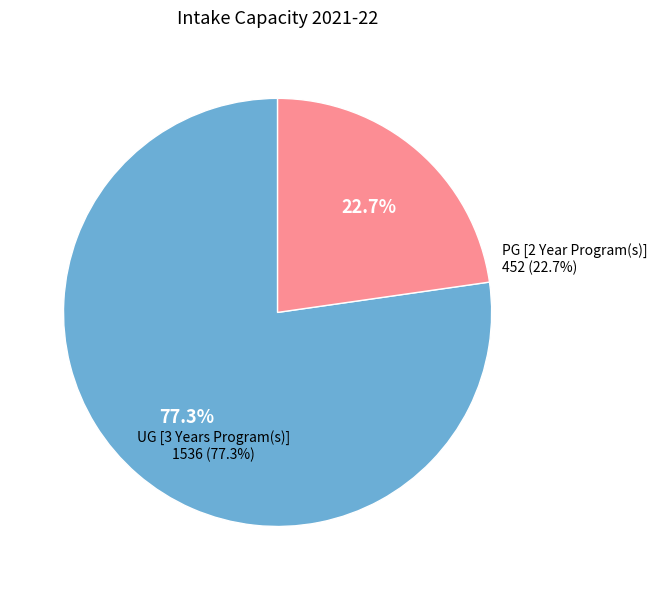

Rank the categories by value from highest to lowest.

UG [3 Years Program(s)], PG [2 Year Program(s)]